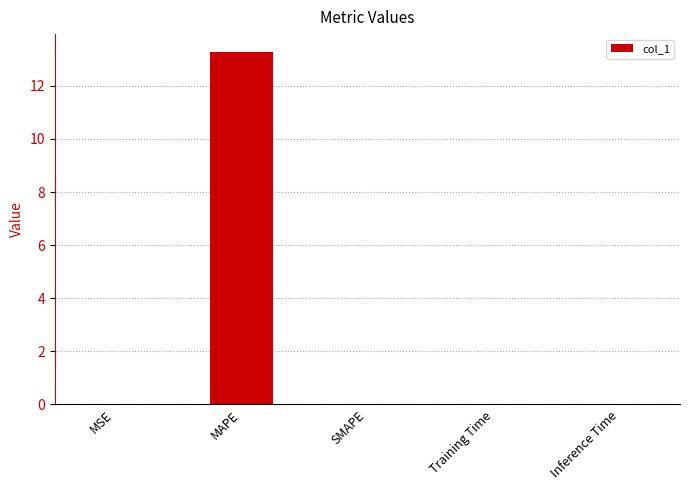

The chart shows a value of 0.0 at Inference Time. True or false?

True